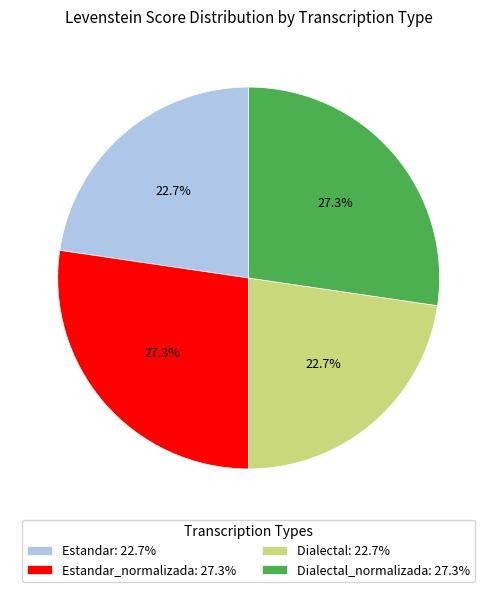

What percentage is NOT represented by Dialectal: 22.7%?

77.3%